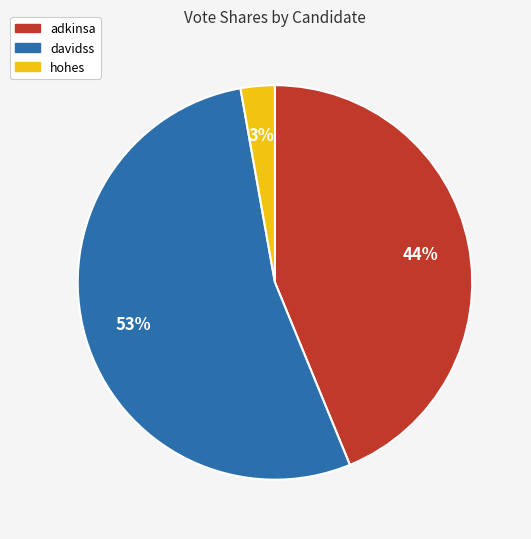

To the nearest percent, what portion does davidss represent?

53%